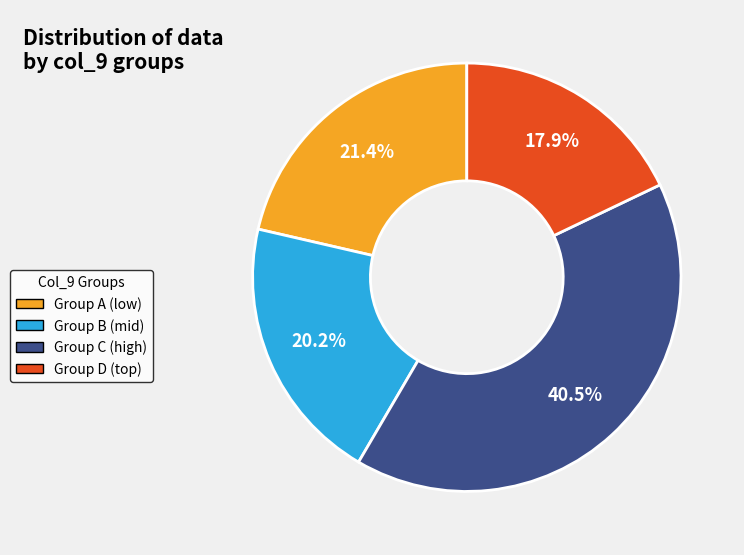

What portion of the pie excludes Group A (low)?

78.6%